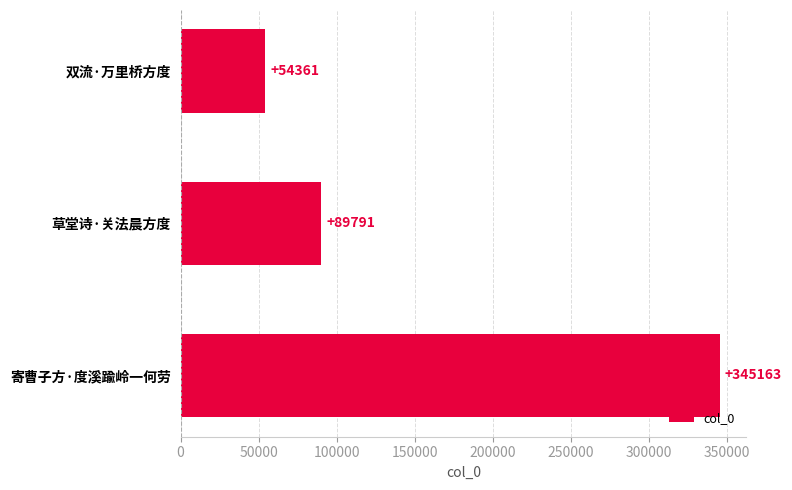

Does the chart contain stacked bars?

No